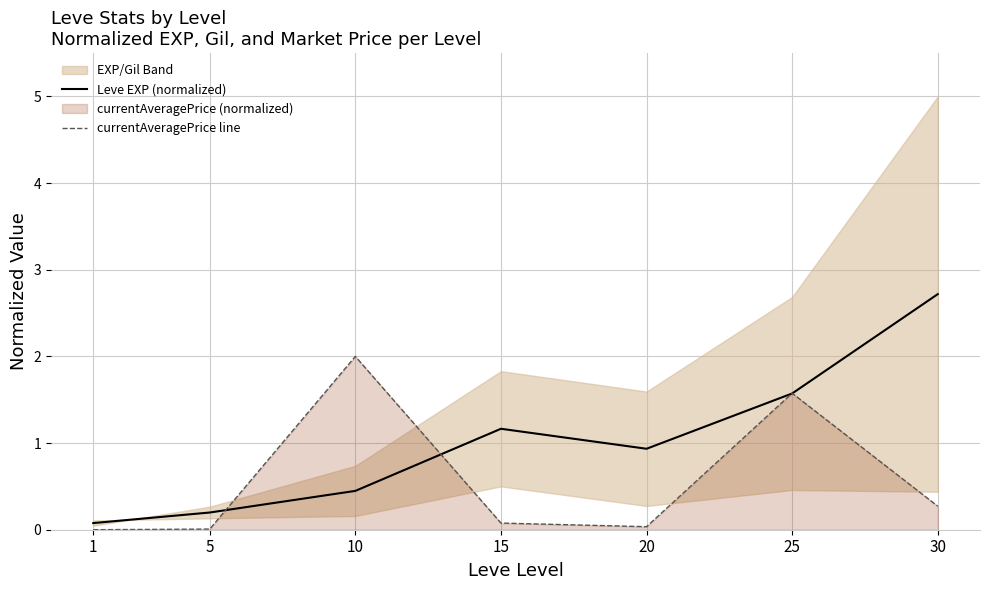

Where is the first local minimum for Leve EXP (normalized)?

20